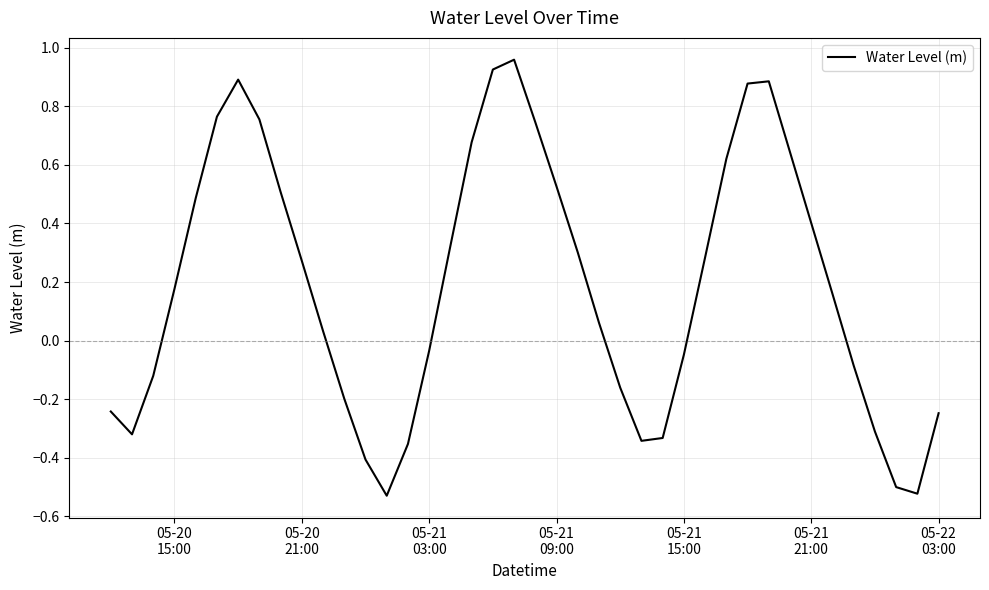

What is the difference between the maximum and minimum values?

1.5